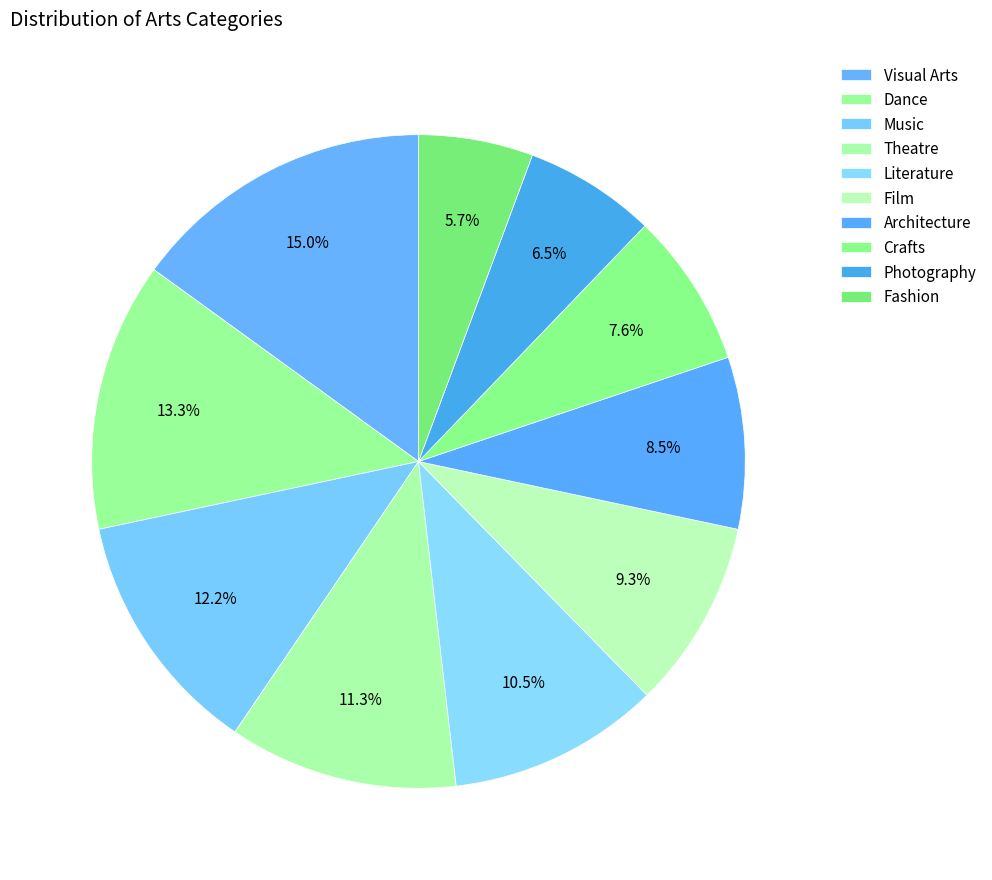

Is Music the majority of the pie?

No